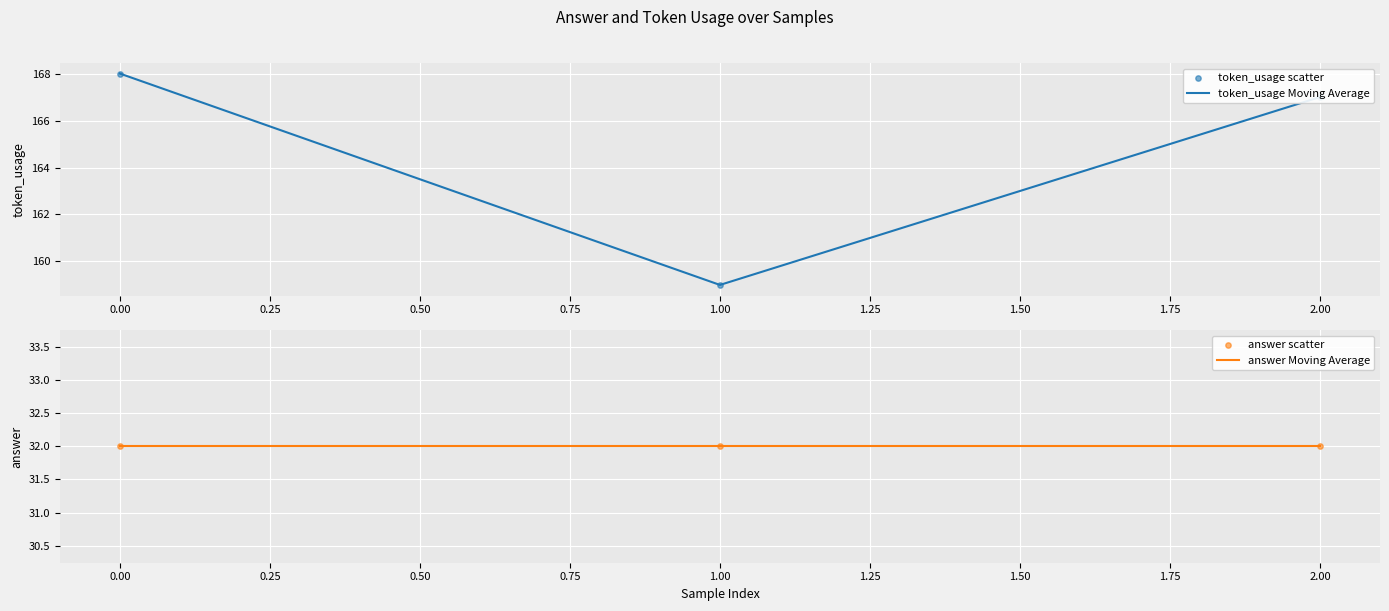

True or false: token_usage Moving Average has a value of 168 at 0.00.

True